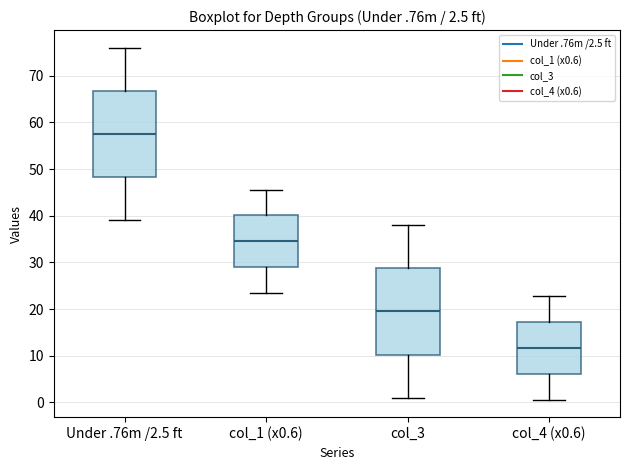

Which box's median line is the highest?

Under .76m /2.5 ft